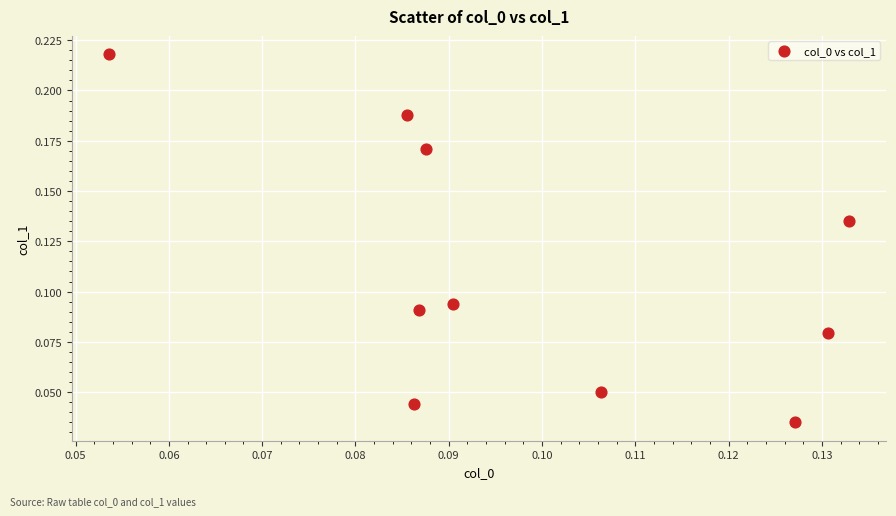

How many data points are displayed?

10